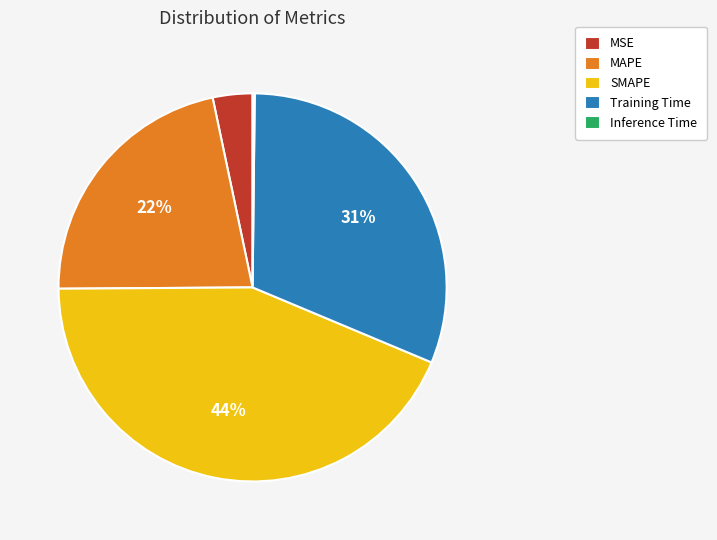

What is the largest slice in the pie chart?

SMAPE